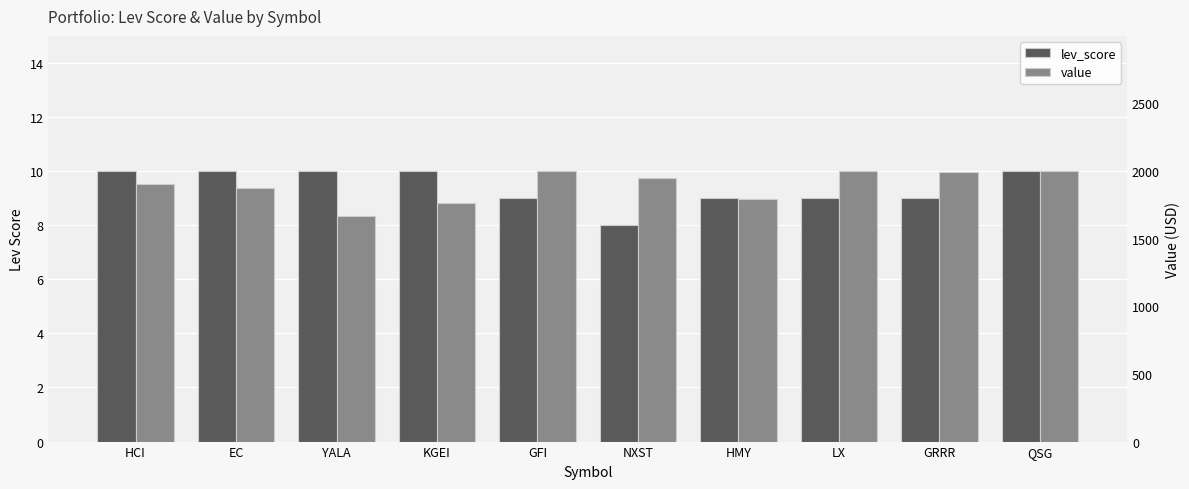

The lev_score series shows 15.0 at YALA. True or false?

False